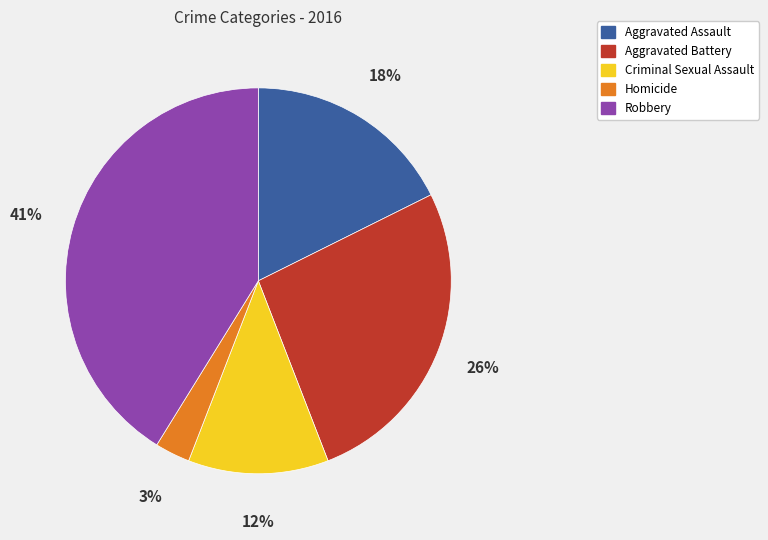

Is the sum of Criminal Sexual Assault and Homicide greater than half?

No